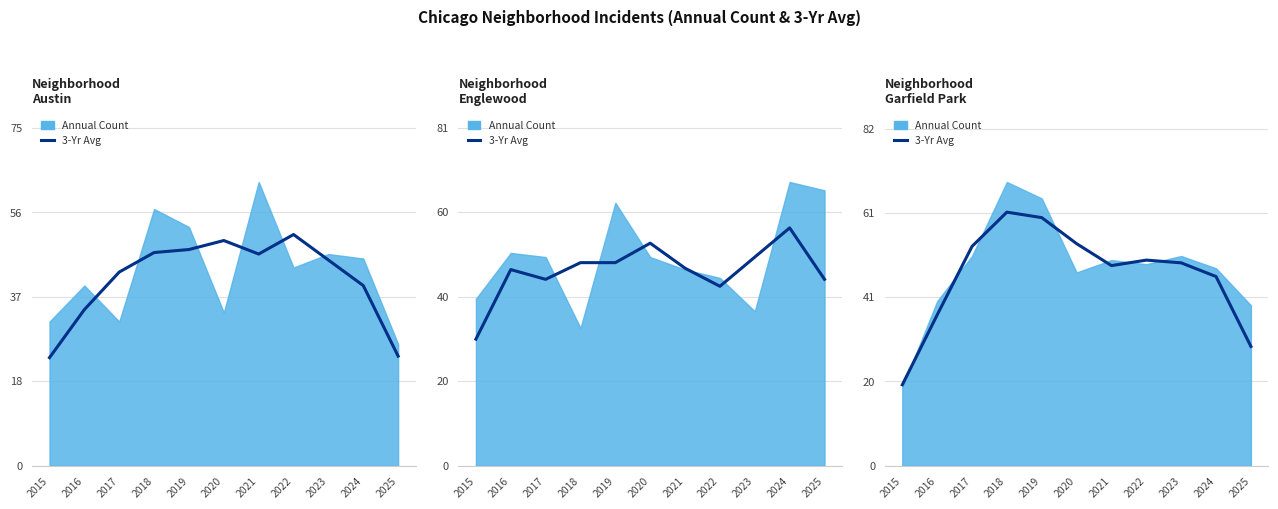

Reading right to left, extract all data points from this chart.

29.0	46.0	49.3	50.0	48.7	54.0	60.3	61.7	53.3	36.7	19.7